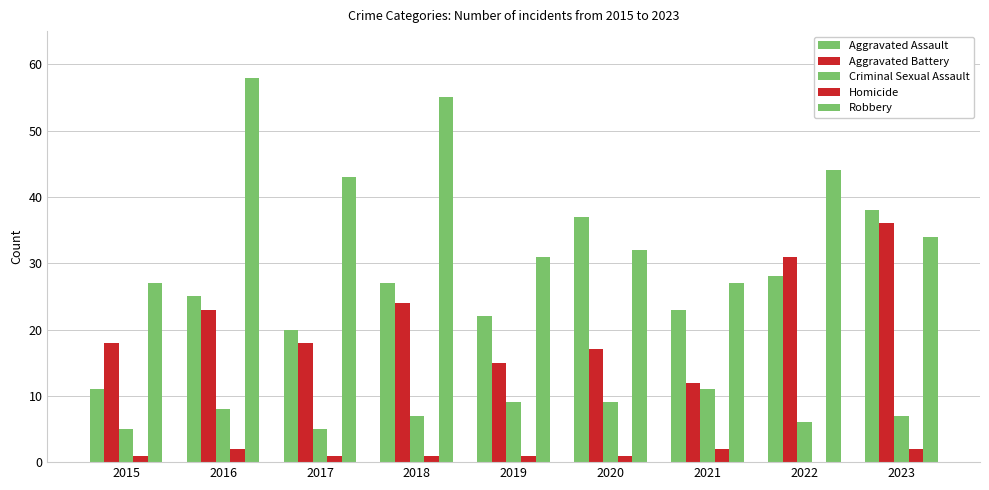

Are the bars grouped side by side (vs. stacked)?

Yes